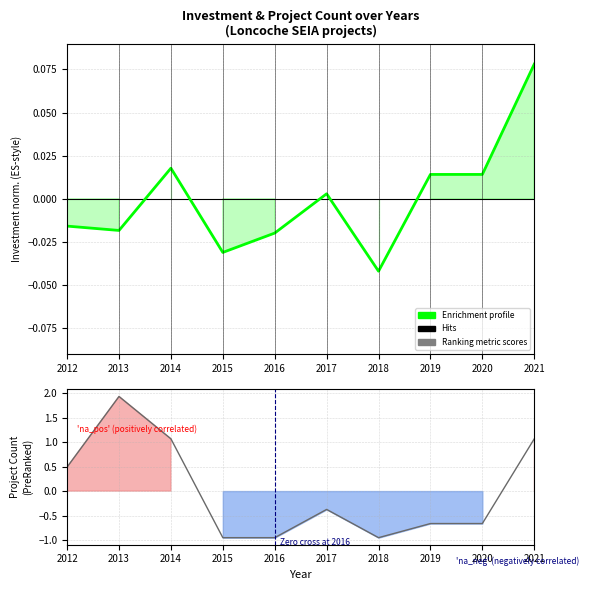

Reading left to right, list all the values displayed in this chart.

Enrichment profile: -0.0	-0.0	0.0	-0.0	-0.0	0.0	-0.0	0.0	0.0	0.1
Ranking metric scores: 0.5	1.9	1.1	-1.0	-1.0	-0.4	-1.0	-0.7	-0.7	1.1